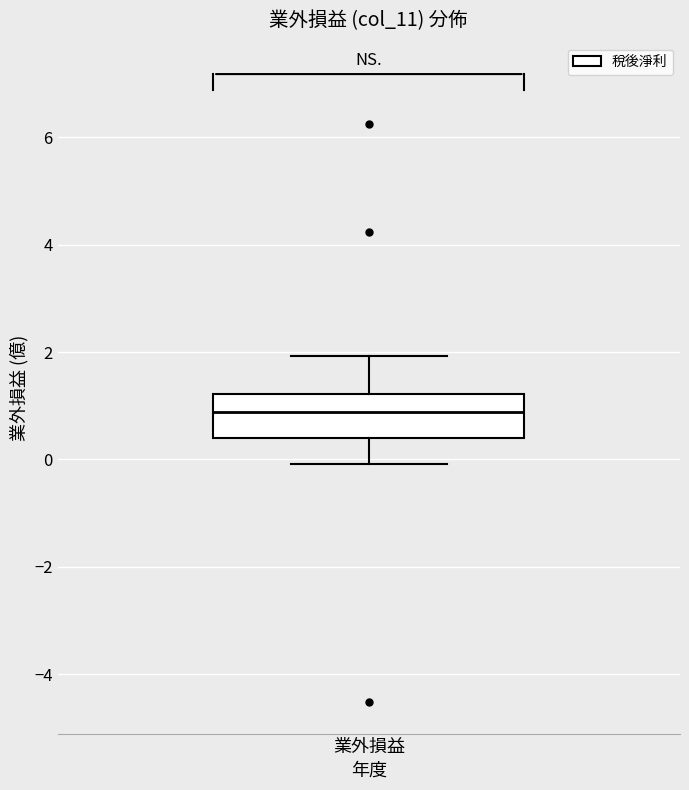

Where is the upper edge of the box for 業外損益 on the y-axis? The values are not printed on the chart, so give them approximately, as read against the axis.

1.2